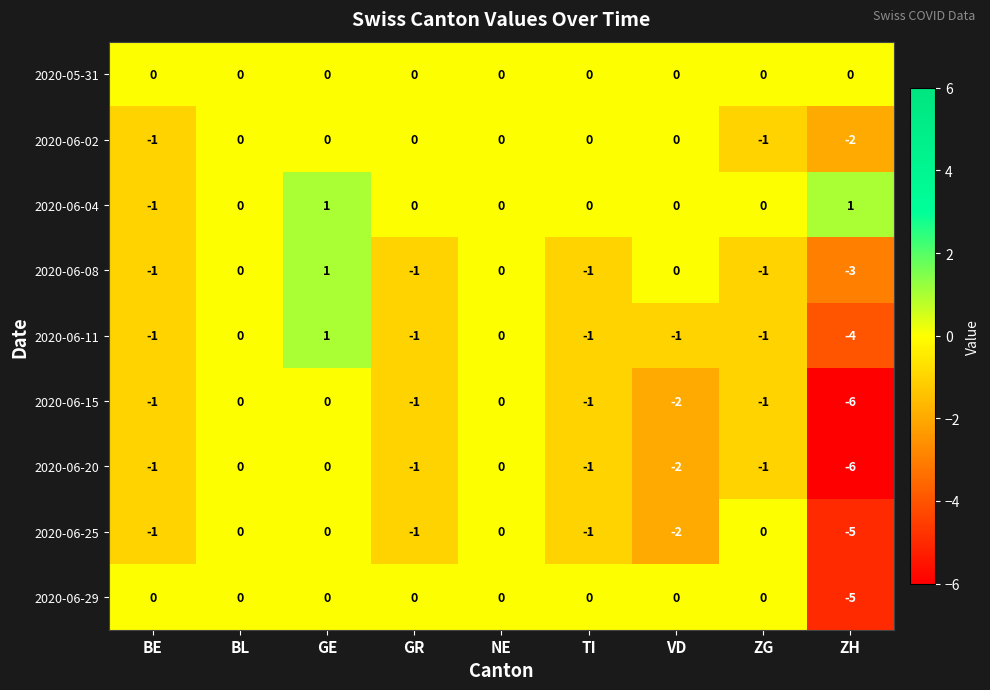

What is the difference between the maximum and minimum values in the 2020-06-29 series?

5